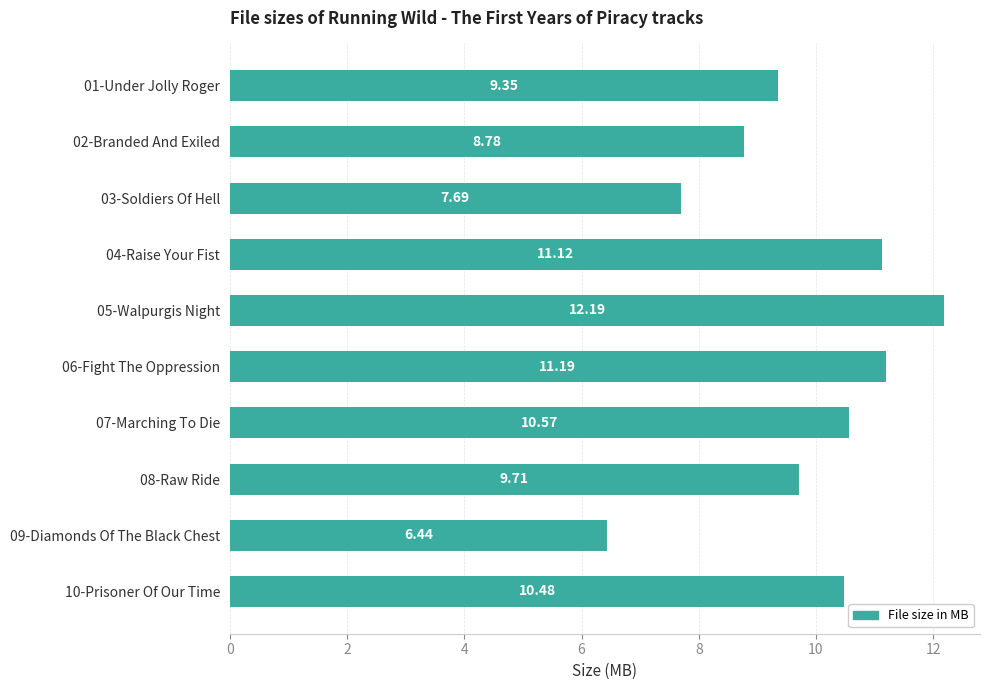

Which label corresponds to the smallest value in the chart?

09-Diamonds Of The Black Chest